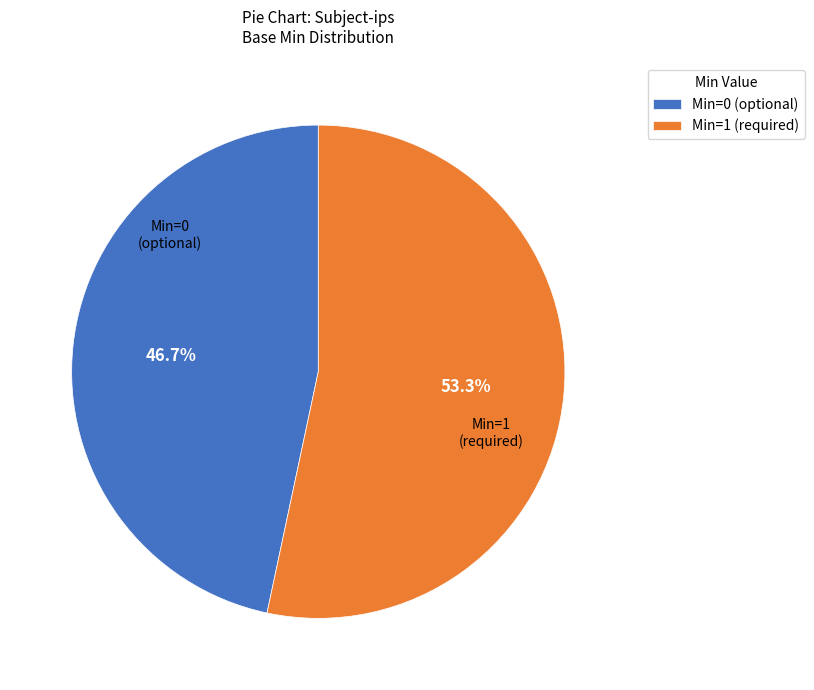

Rank the categories by value from lowest to highest.

Min=0 (optional), Min=1 (required)